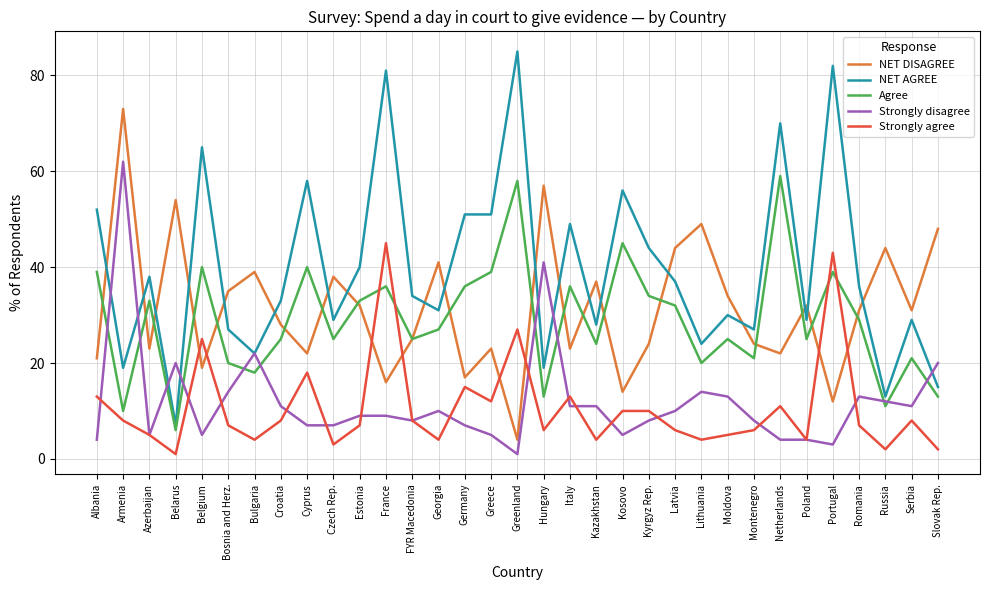

True or false: NET AGREE and Agree cross at least once.

False